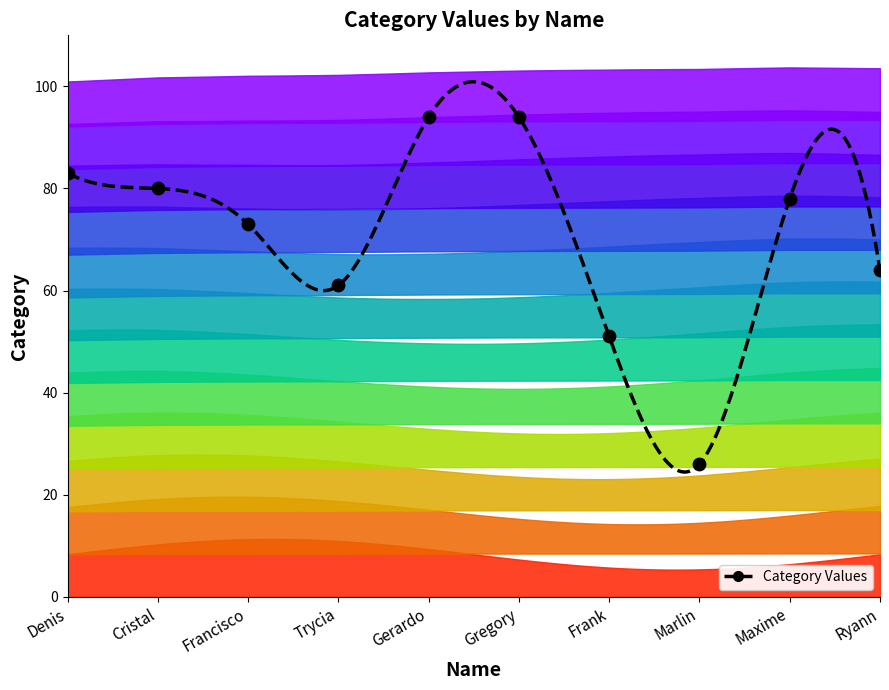

What is the average Y value?

70